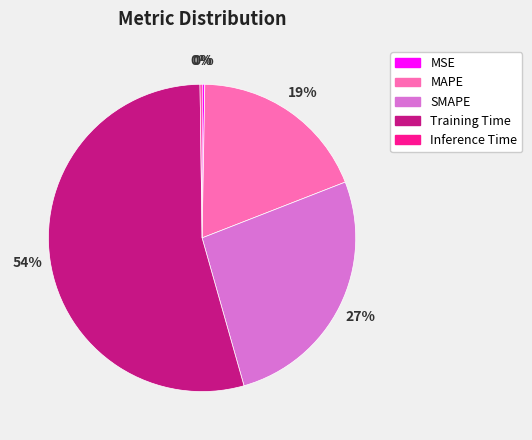

Do SMAPE and MAPE together represent more than half of the pie?

No